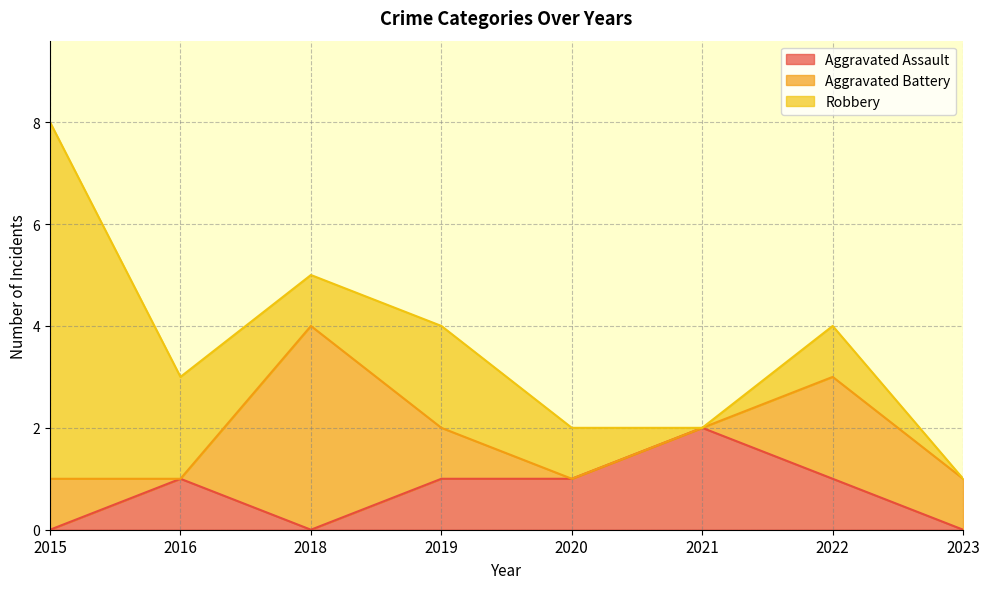

True or false: Robbery and Aggravated Assault cross at least once.

False